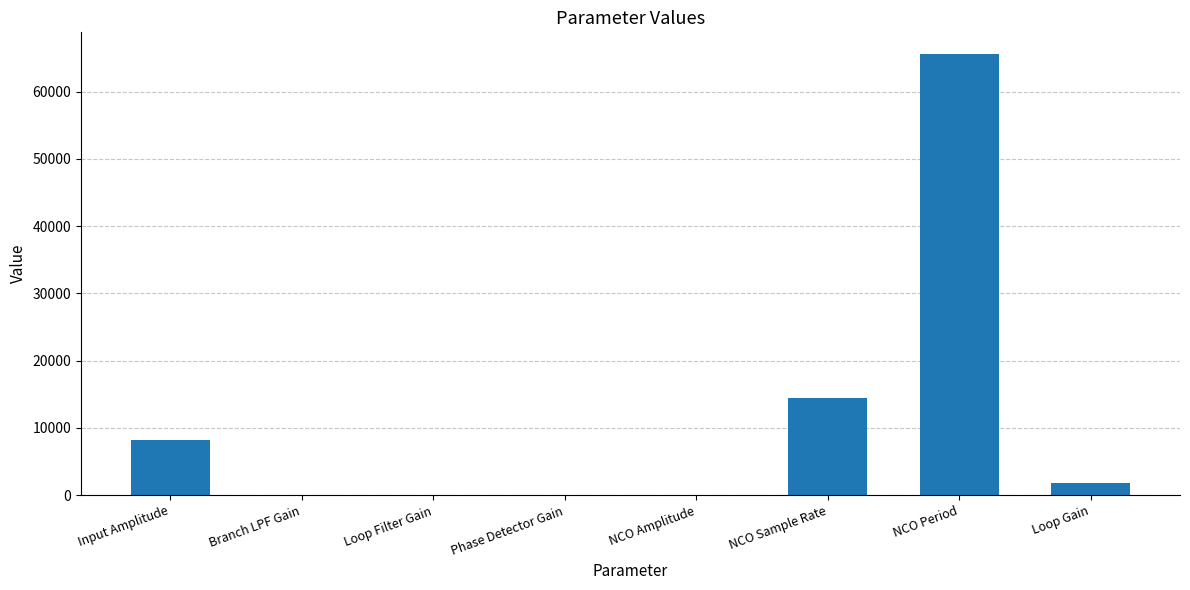

What is the sum of all values?

89932